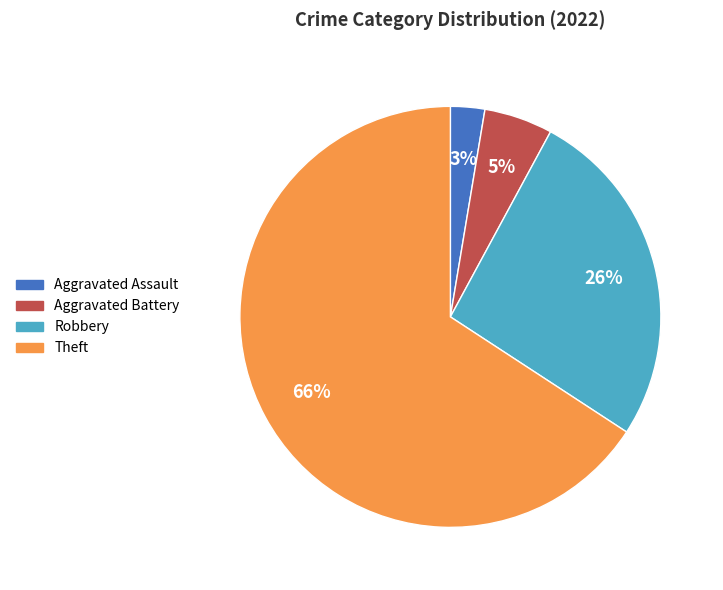

To the nearest percent, what is the difference between the largest and smallest slice percentages?

63%